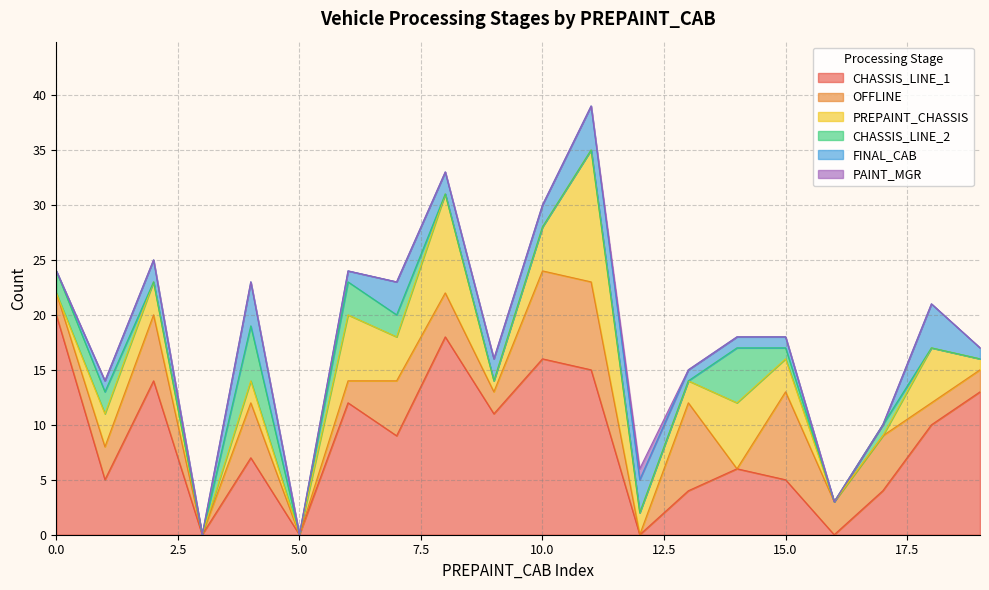

What is the difference between the maximum and minimum values in the CHASSIS_LINE_1 series?

20